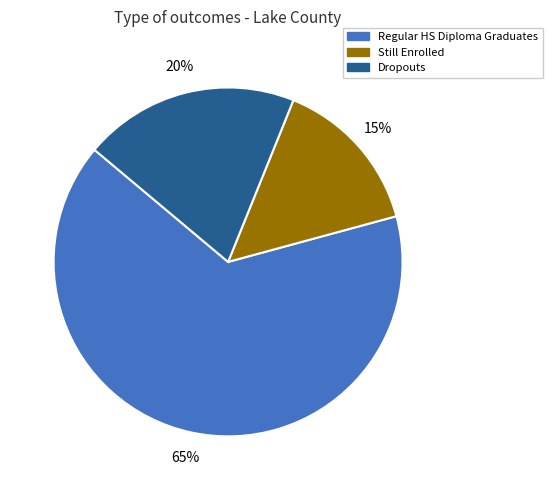

Count the number of slices in the pie.

3